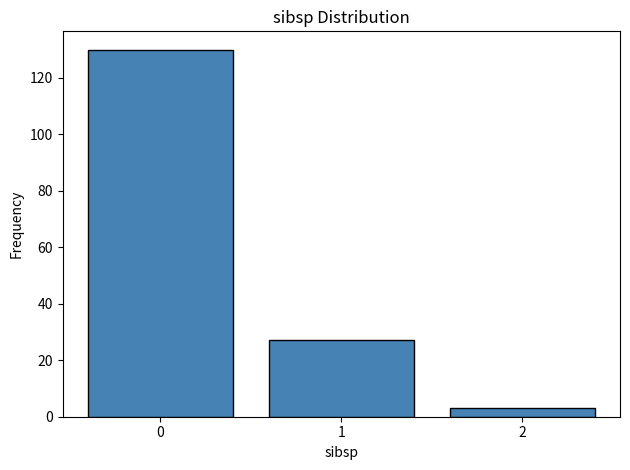

Reading right to left, what are all the values shown in this chart?

2=3	1=27	0=130